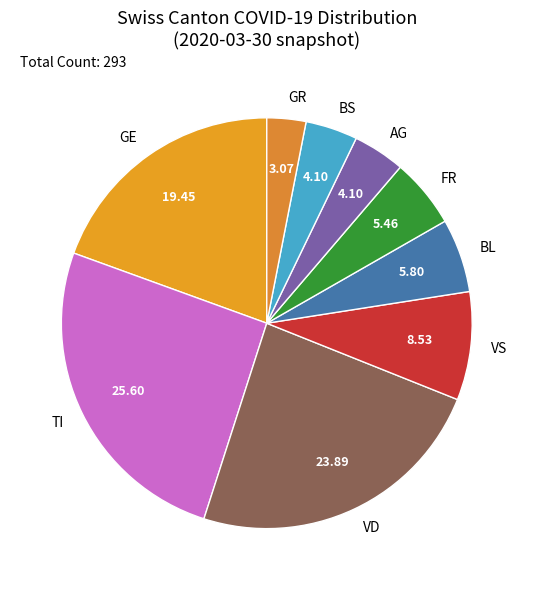

Which has a higher value, TI or BS?

TI